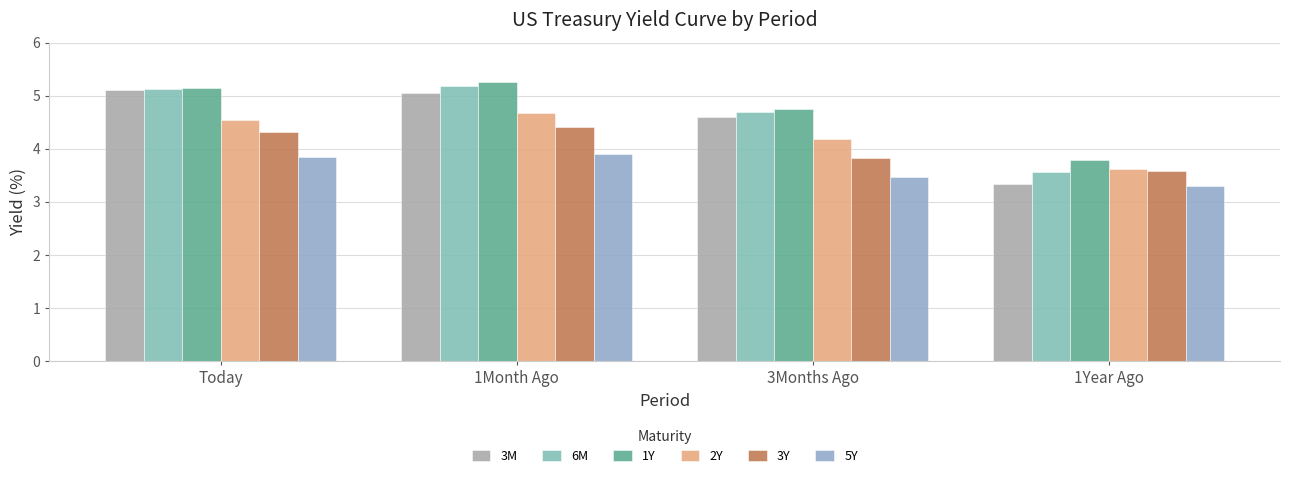

Which has a higher value, 3Months Ago or 1Month Ago?

1Month Ago